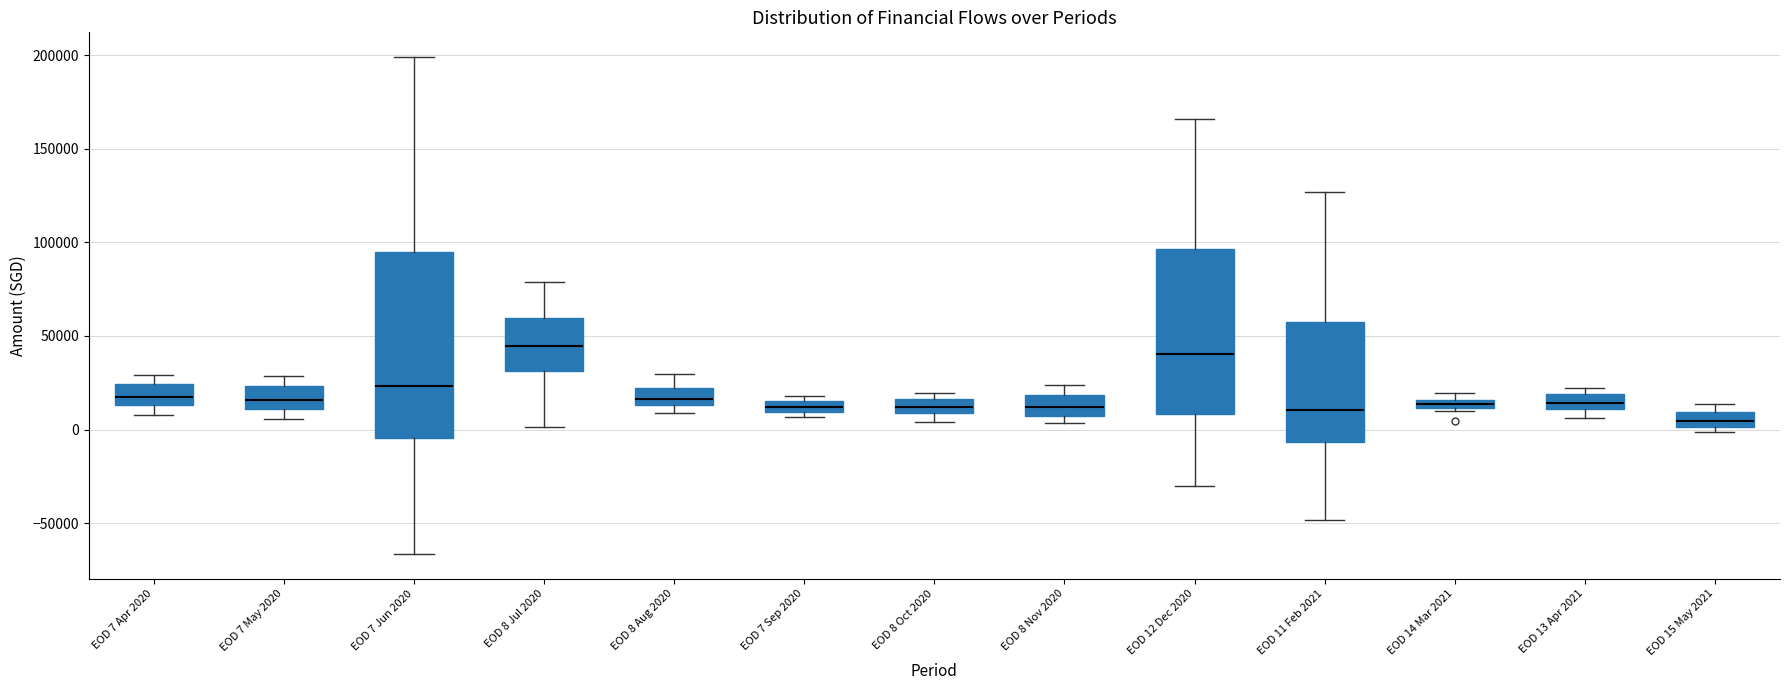

Which box is the tallest, from its lower edge to its upper edge?

EOD 7 Jun 2020